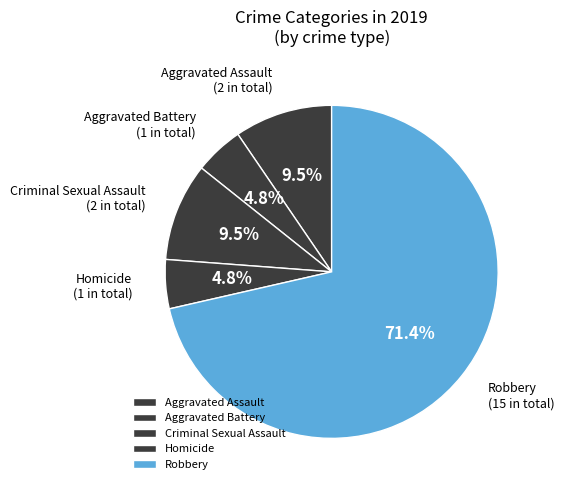

Which category has the biggest portion of the pie?

Robbery